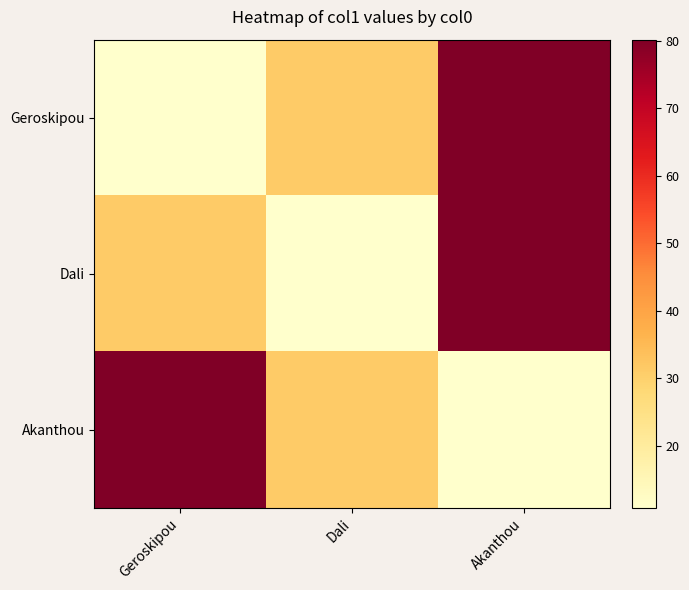

Rank the series at Geroskipou from highest to lowest value.

Akanthou, Dali, Geroskipou